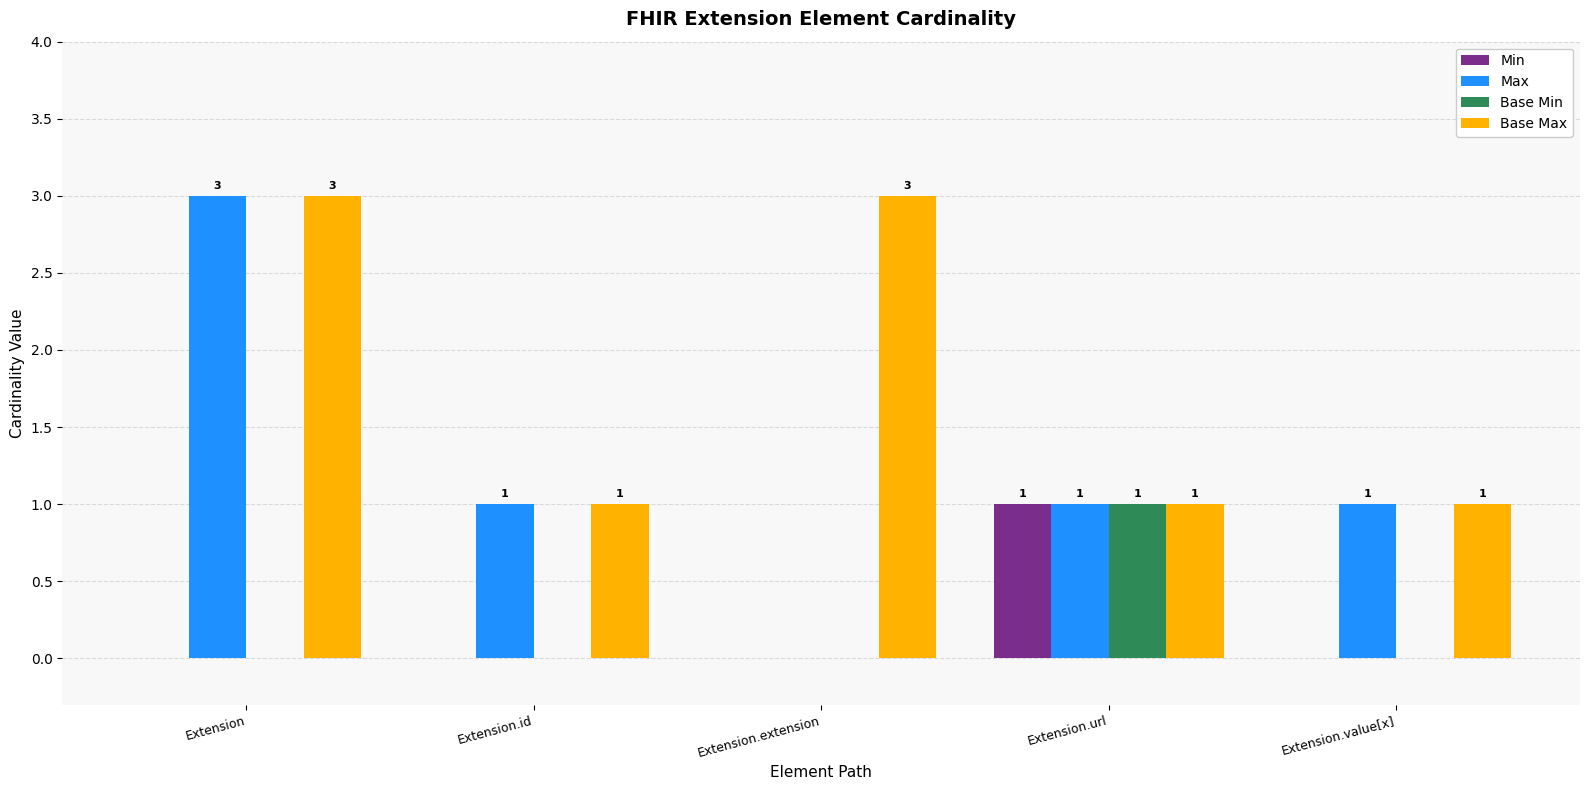

Are the bars horizontal?

No